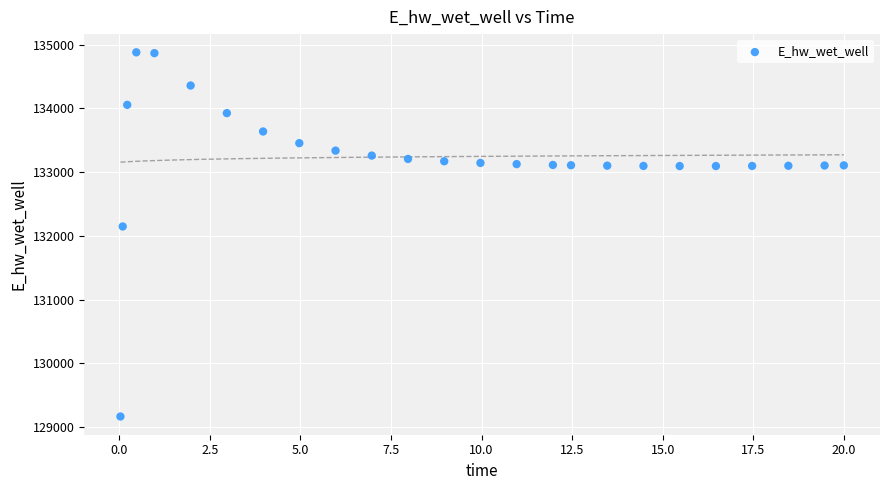

What is the range of Y values (max minus min)?

5715.9